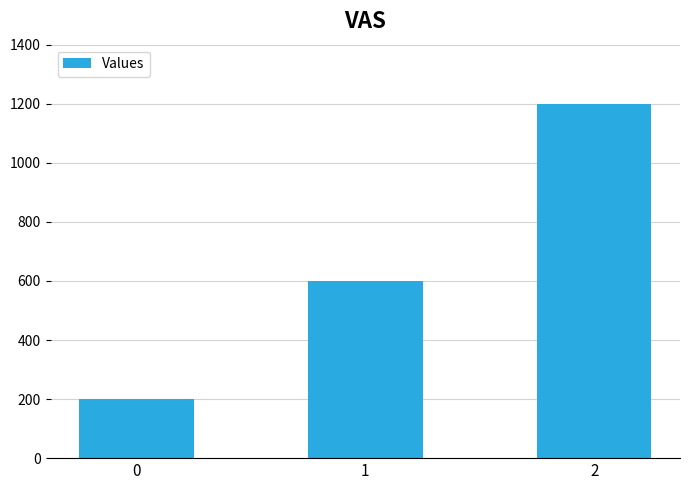

What is the value of the 3rd bar from the left?

1200